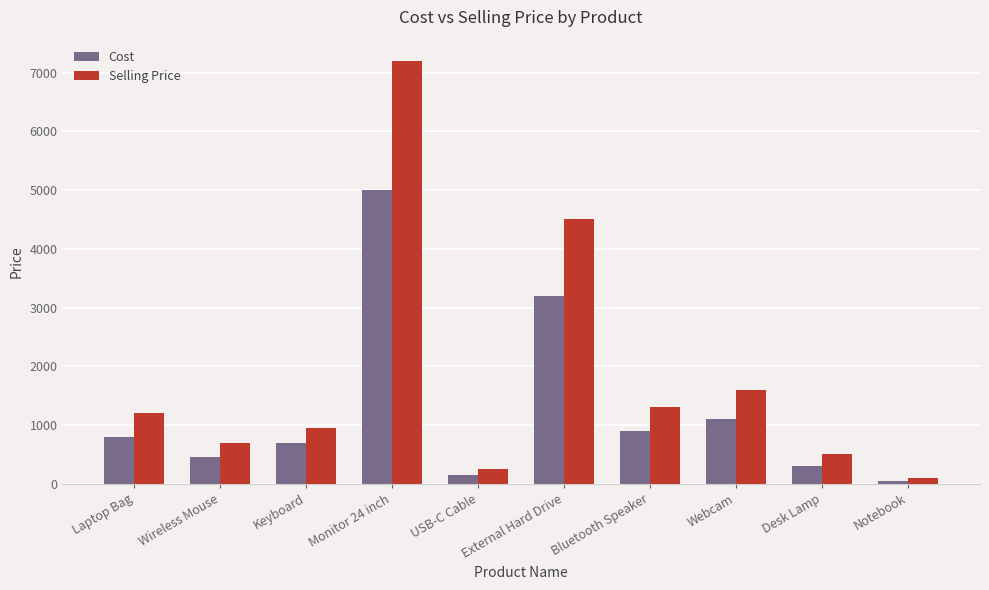

List the series in order of their overall mean, lowest first.

Cost, Selling Price